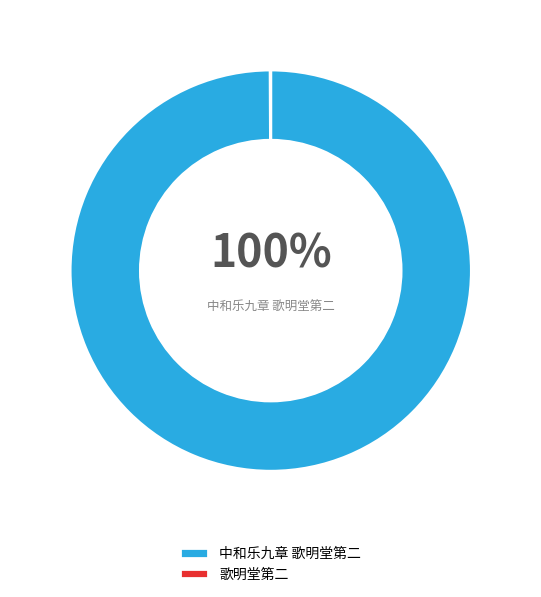

Does any single category account for the majority?

Yes